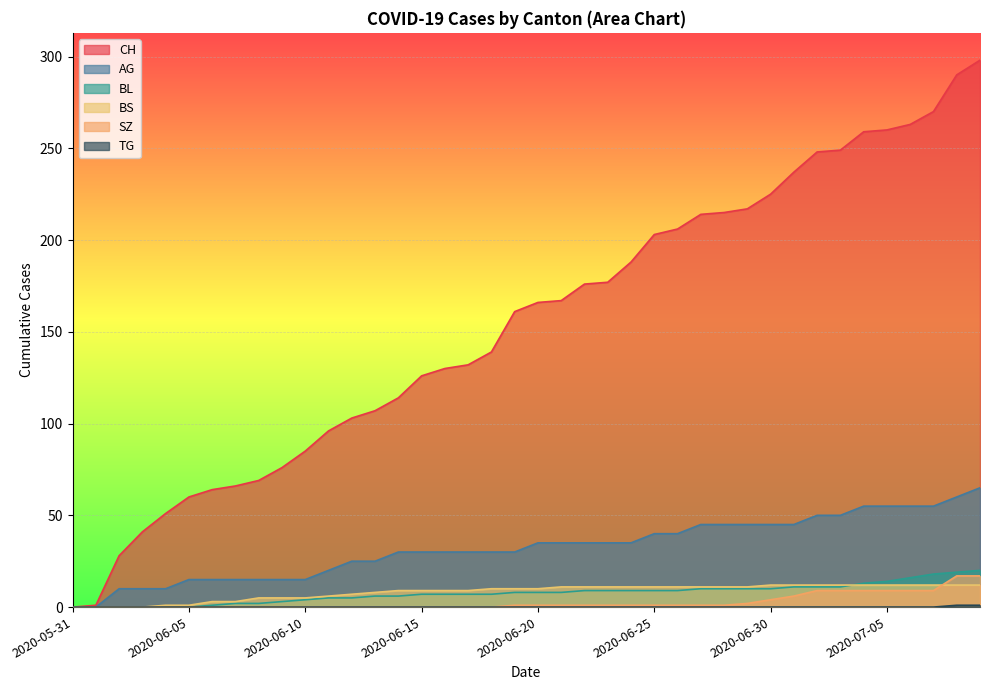

Reading left to right, list all the values displayed in this chart.

CH: 0	1	28	41	51	60	64	66	69	76	85	96	103	107	114	126	130	132	139	161	166	167	176	177	188	203	206	214	215	217	225	237	248	249	259	260	263	270	290	298
AG: 0	0	10	10	10	15	15	15	15	15	15	20	25	25	30	30	30	30	30	30	35	35	35	35	35	40	40	45	45	45	45	45	50	50	55	55	55	55	60	65
BL: 0	0	0	0	0	0	1	2	2	3	4	5	5	6	6	7	7	7	7	8	8	8	9	9	9	9	9	10	10	10	10	11	11	11	13	14	16	18	19	20
BS: 0	0	0	0	1	1	3	3	5	5	5	6	7	8	9	9	9	9	10	10	10	11	11	11	11	11	11	11	11	11	12	12	12	12	12	12	12	12	12	12
SZ: 0	0	0	0	0	0	0	0	0	0	0	0	0	0	0	0	0	0	0	1	1	1	1	1	1	1	1	1	1	2	4	6	9	9	9	9	9	9	17	17
TG: 0	0	0	0	0	0	0	0	0	0	0	0	0	0	0	0	0	0	0	0	0	0	0	0	0	0	0	0	0	0	0	0	0	0	0	0	0	0	1	1